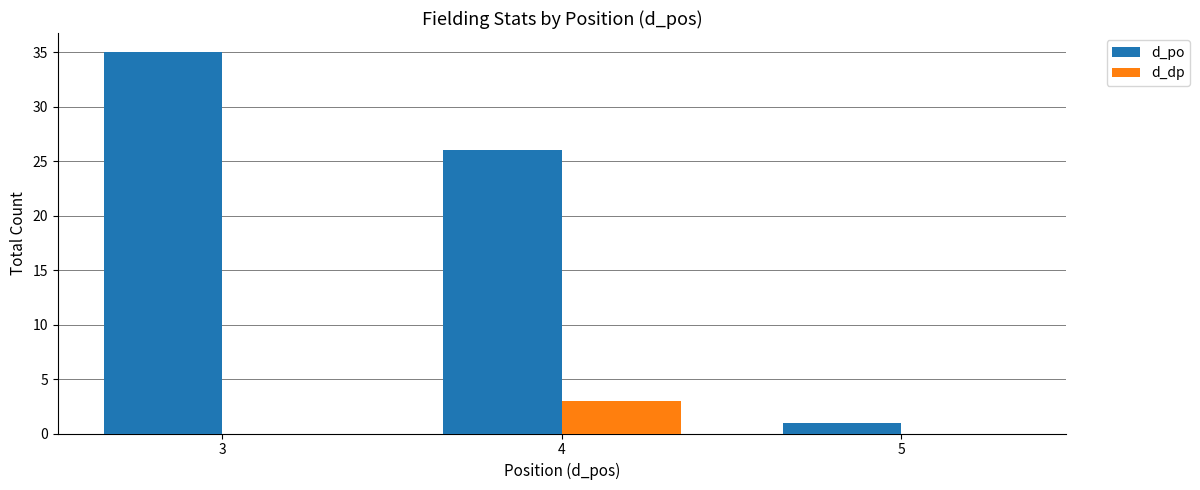

What value does the d_po series have at 3?

35